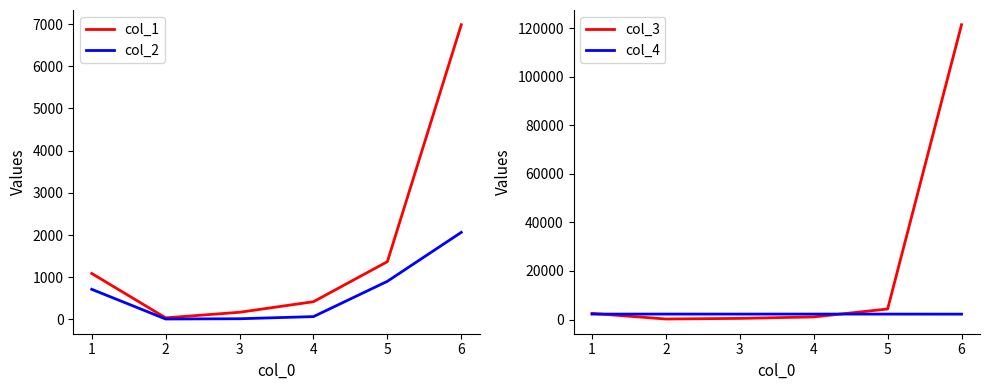

After their last crossing, which series has the higher values: col_4 or col_1?

col_1